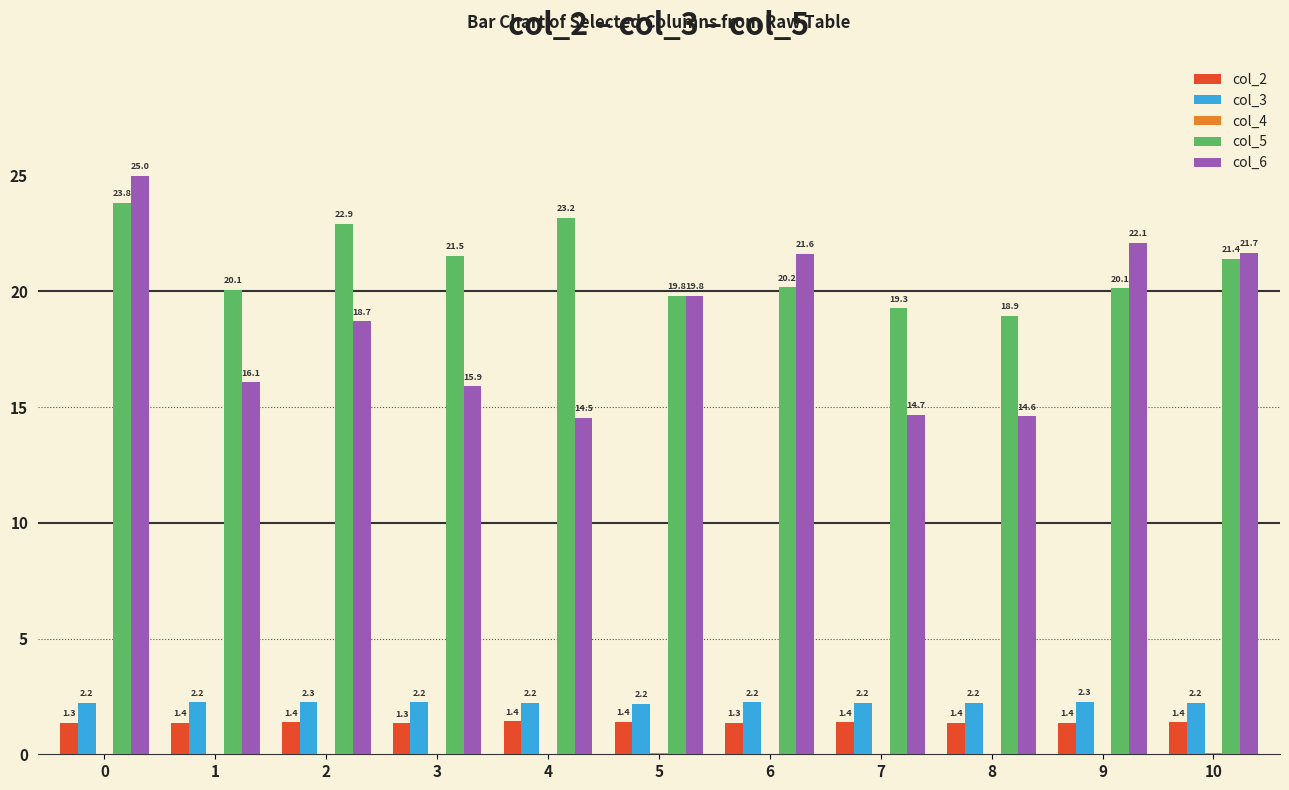

The col_5 series shows 32.1 at 6. True or false?

False